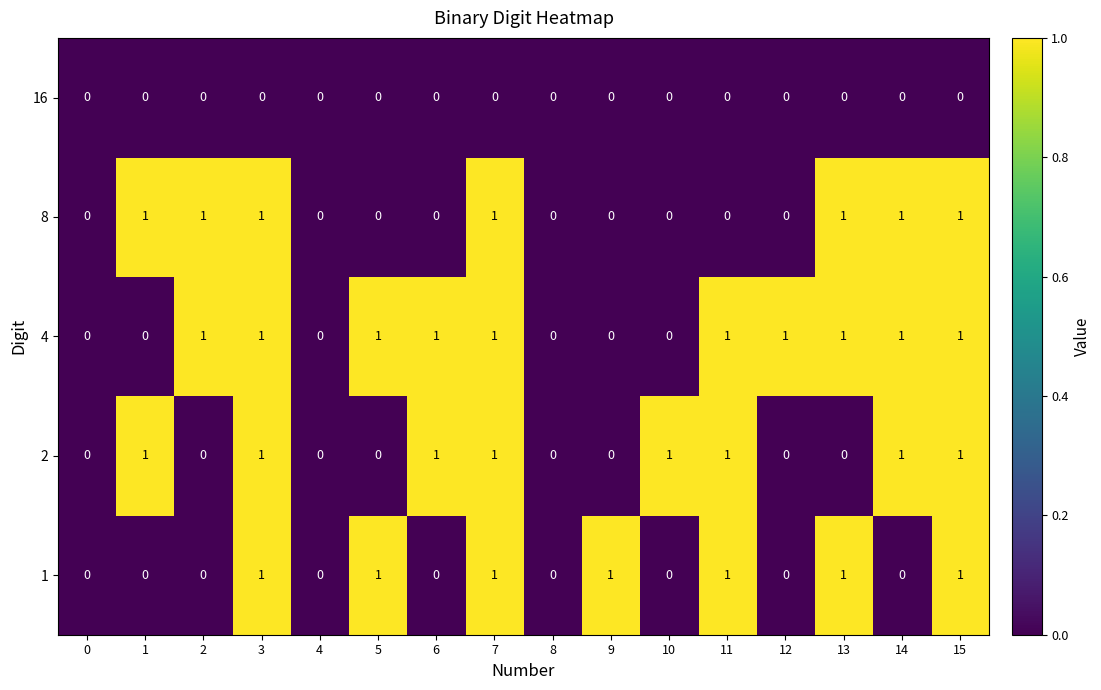

Count the number of data series in this chart.

5